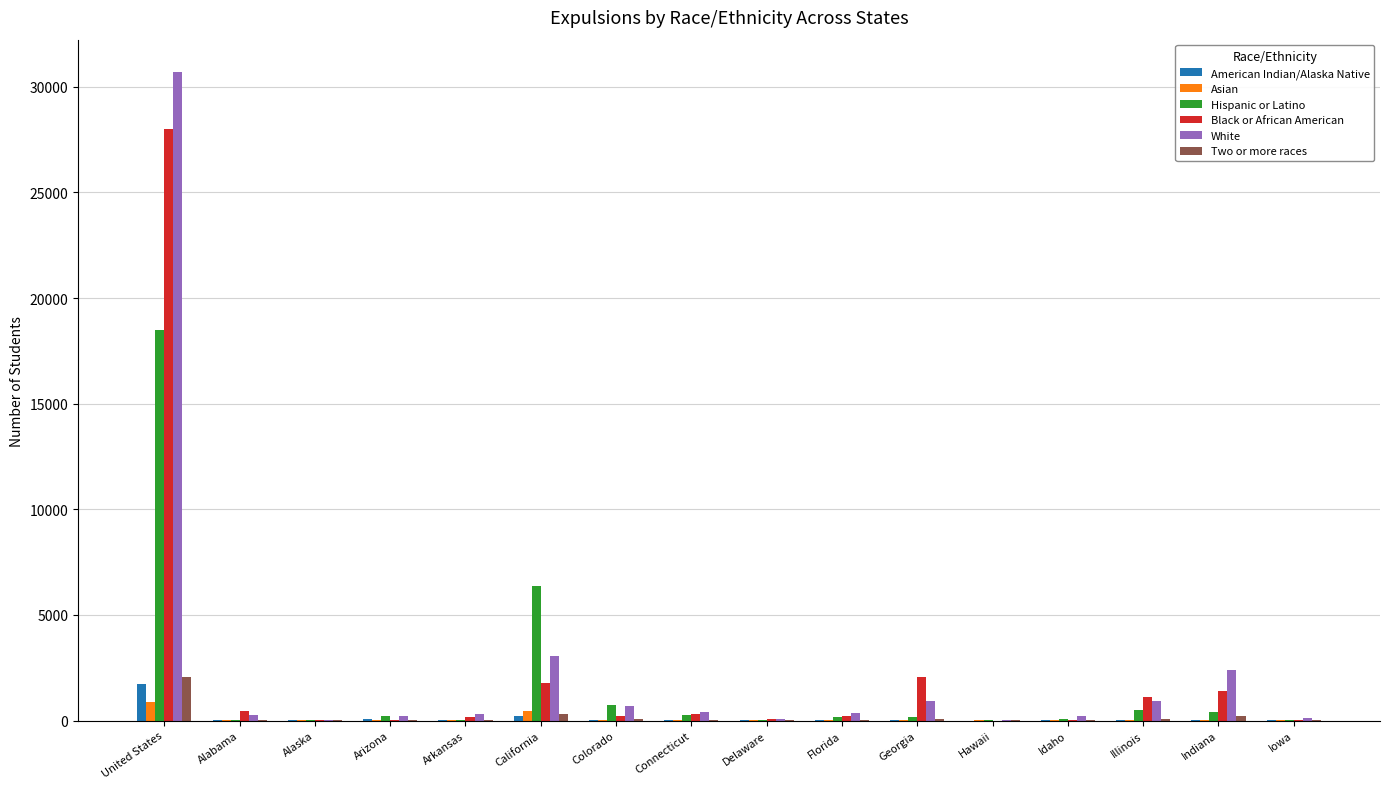

True or false: White has a value of 3045 at California.

True